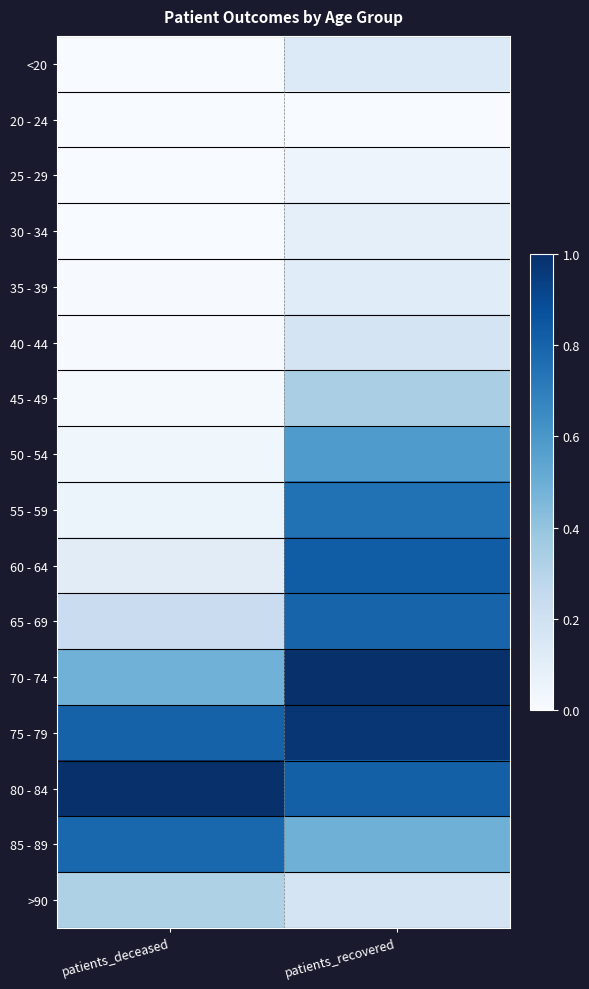

Reading right to left, what are all the values shown in this chart?

<20: patients_recovered=0.1	patients_deceased=0.0
20 - 24: patients_recovered=0.0	patients_deceased=0.0
25 - 29: patients_recovered=0.0	patients_deceased=0.0
30 - 34: patients_recovered=0.1	patients_deceased=0.0
35 - 39: patients_recovered=0.1	patients_deceased=0.0
40 - 44: patients_recovered=0.2	patients_deceased=0.0
45 - 49: patients_recovered=0.3	patients_deceased=0.0
50 - 54: patients_recovered=0.6	patients_deceased=0.0
55 - 59: patients_recovered=0.7	patients_deceased=0.1
60 - 64: patients_recovered=0.8	patients_deceased=0.1
65 - 69: patients_recovered=0.8	patients_deceased=0.2
70 - 74: patients_recovered=1.0	patients_deceased=0.5
75 - 79: patients_recovered=1.0	patients_deceased=0.8
80 - 84: patients_recovered=0.8	patients_deceased=1.0
85 - 89: patients_recovered=0.5	patients_deceased=0.8
>90: patients_recovered=0.2	patients_deceased=0.3